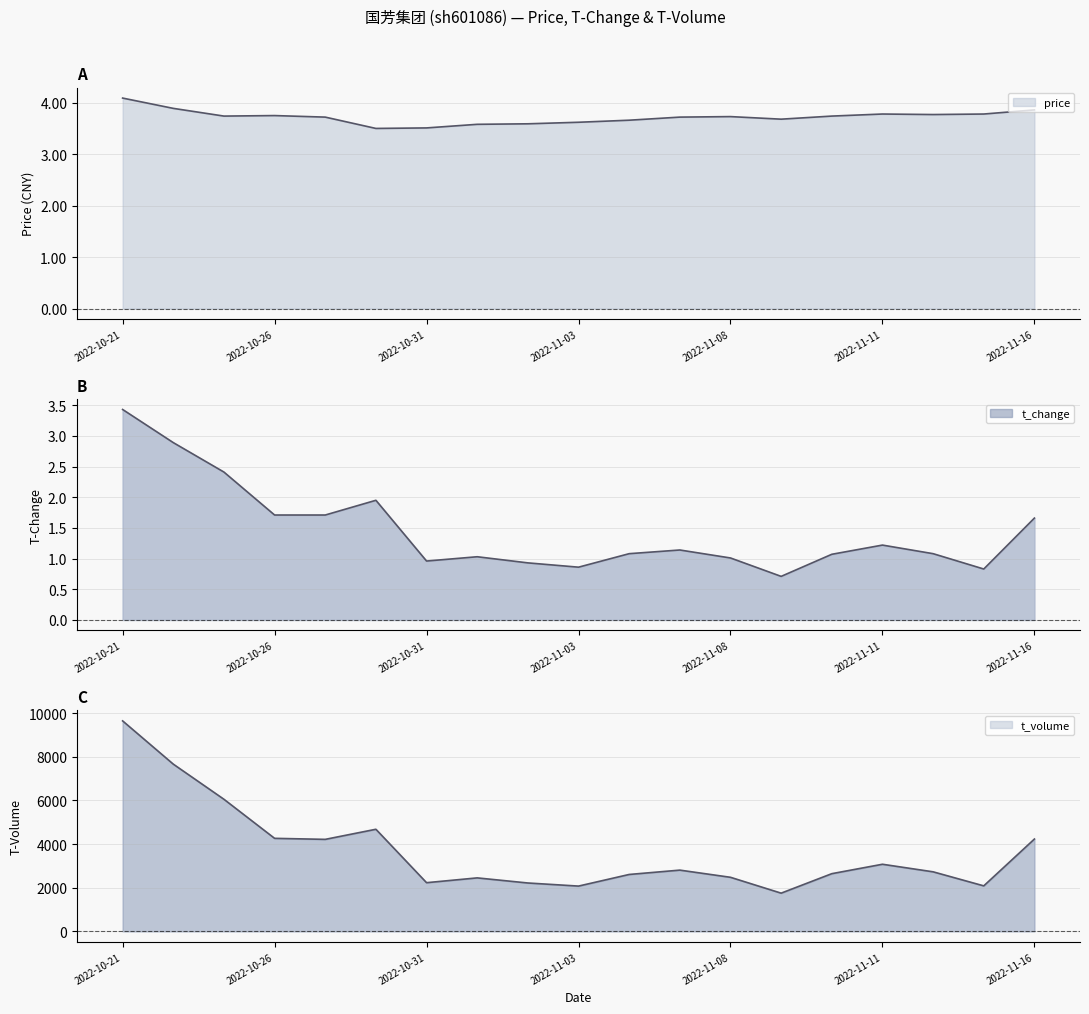

Read the t_volume value at 2022-11-15.

2085.0